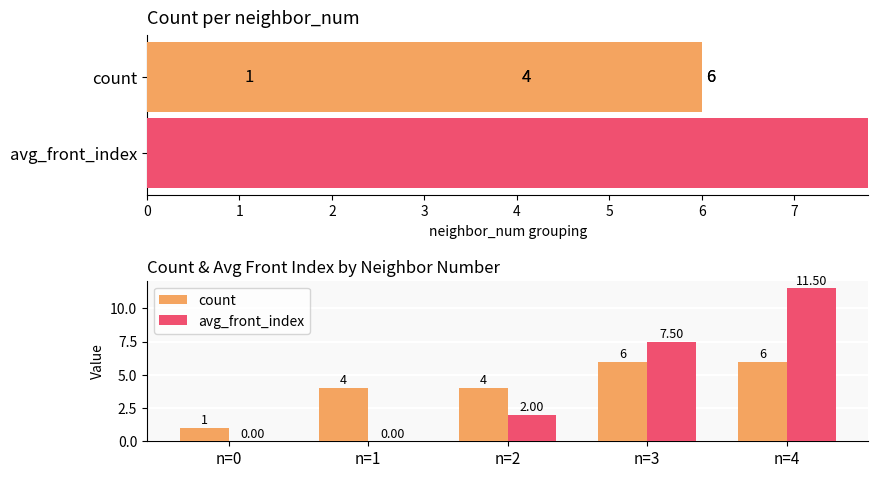

Reading left to right, extract all data points from this chart.

count: 1.0	4.0	4.0	6.0	6.0
avg_front_index: 0.0	0.0	2.0	7.5	11.5